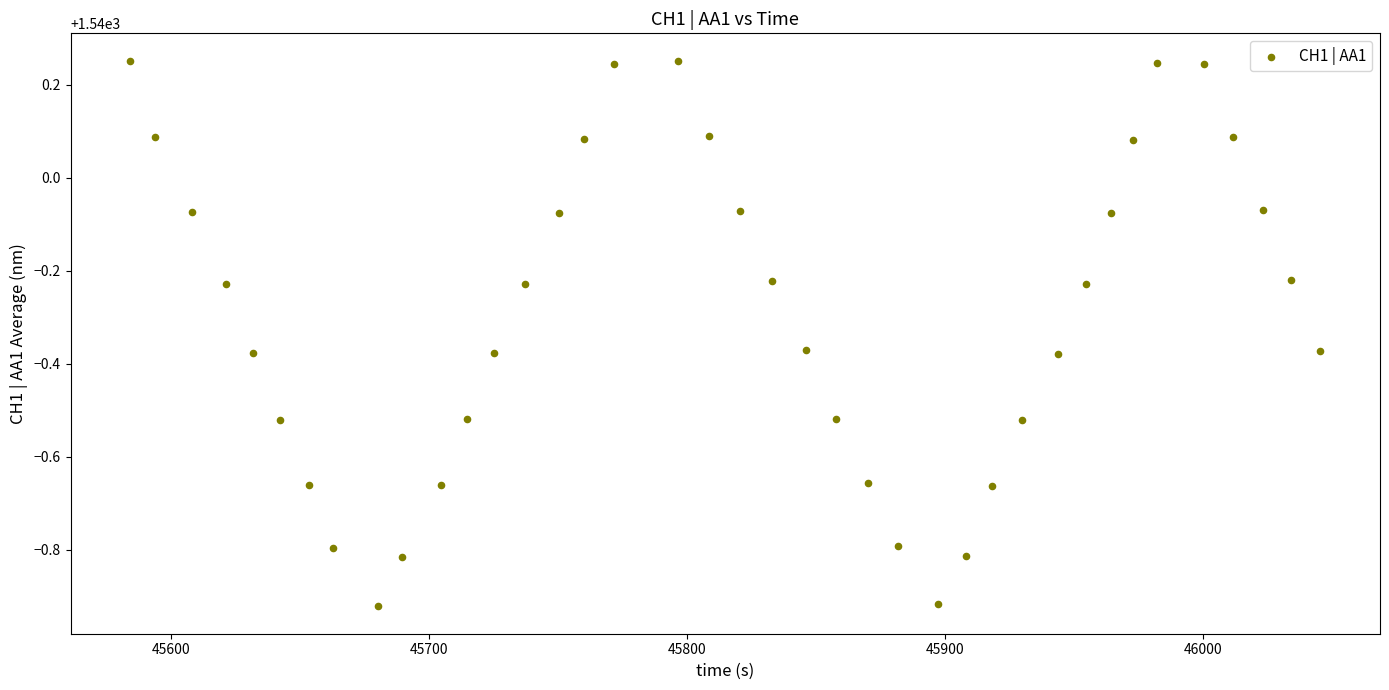

What is the range of Y values (max minus min)?

1.2